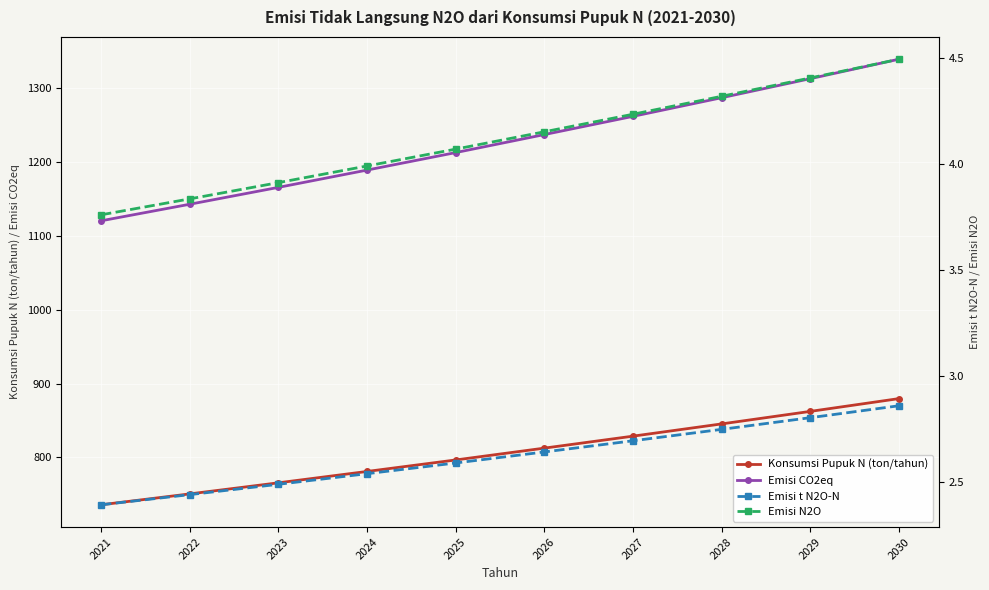

What is the value of the Konsumsi Pupuk N (ton/tahun) point at the 8th from the left?

845.4